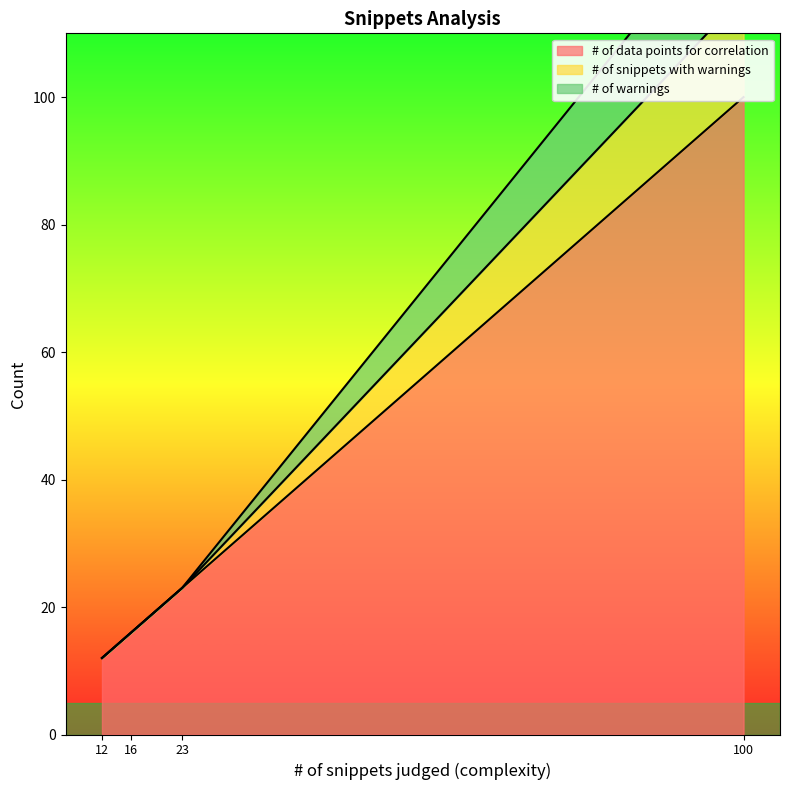

True or false: # of warnings and # of data points for correlation intersect in this chart.

False